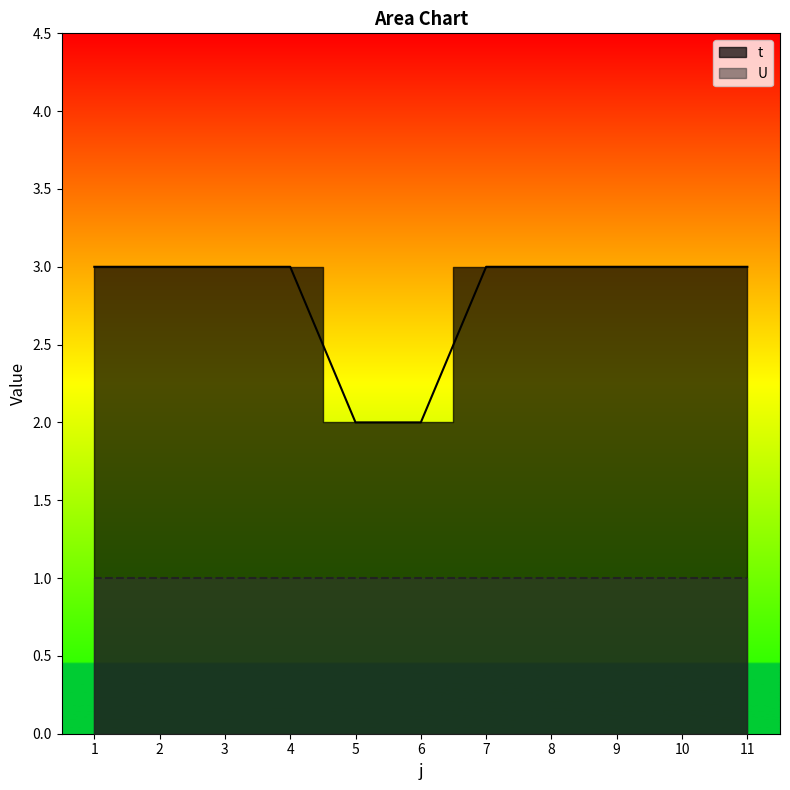

Where is the data nearest to the value 2?

5